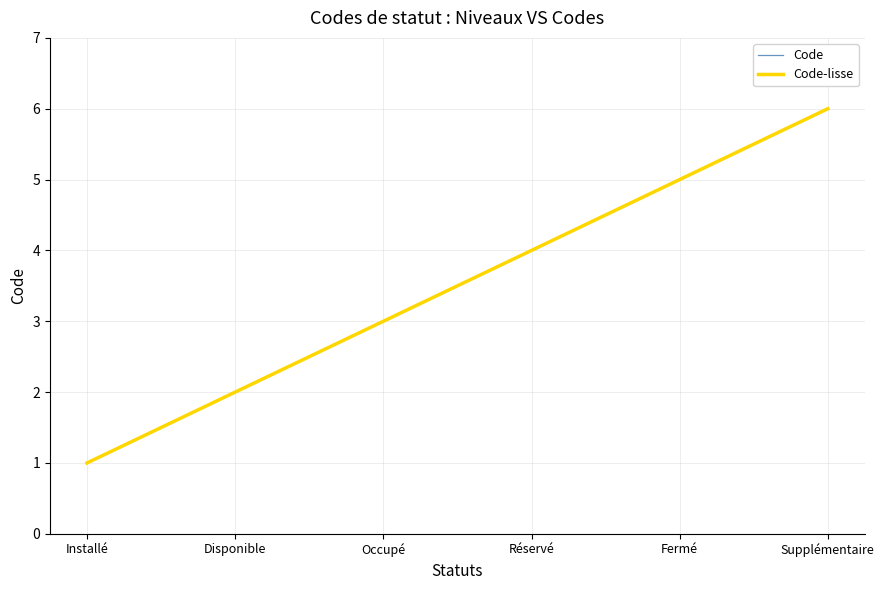

List the series in order of their peak value, highest first.

Code, Code-lisse